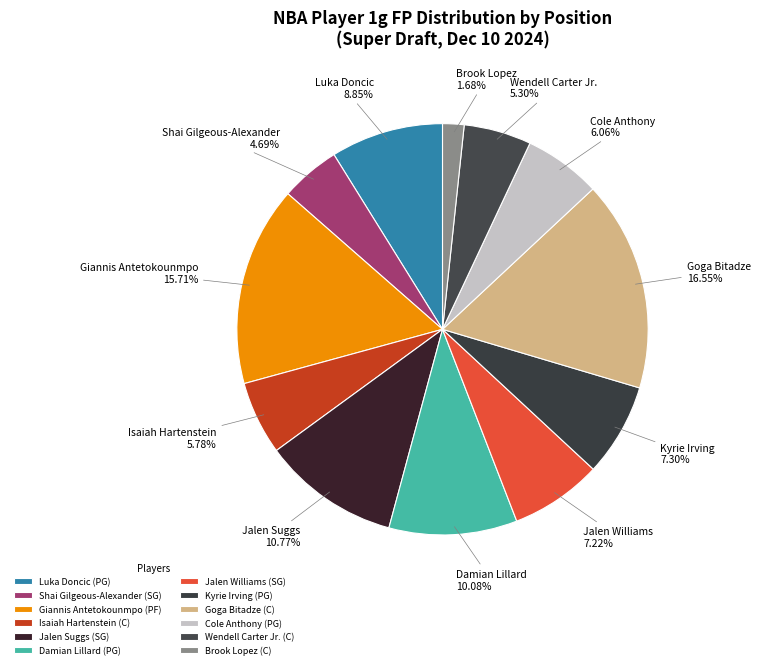

How many segments does this pie chart have?

12